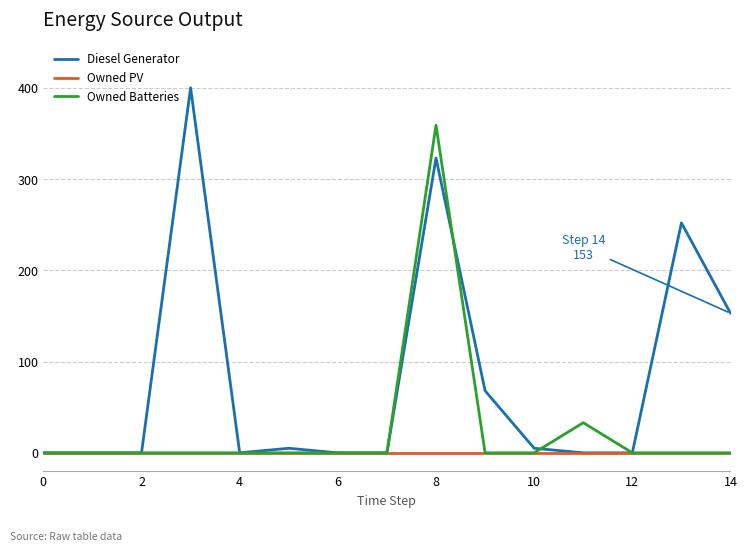

What is the greatest value displayed?

400